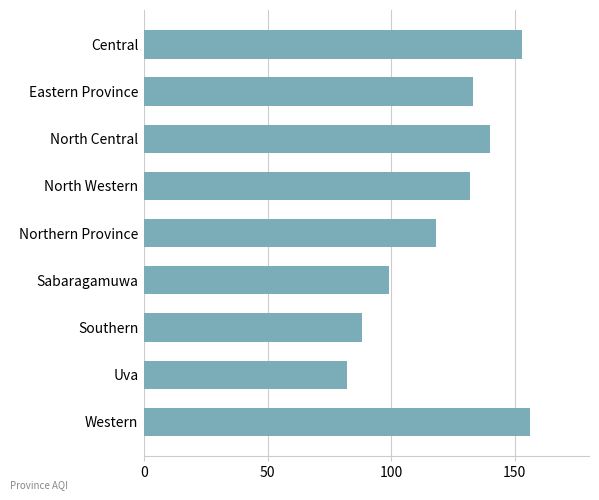

What is the change in value from Uva to North Western?

+50